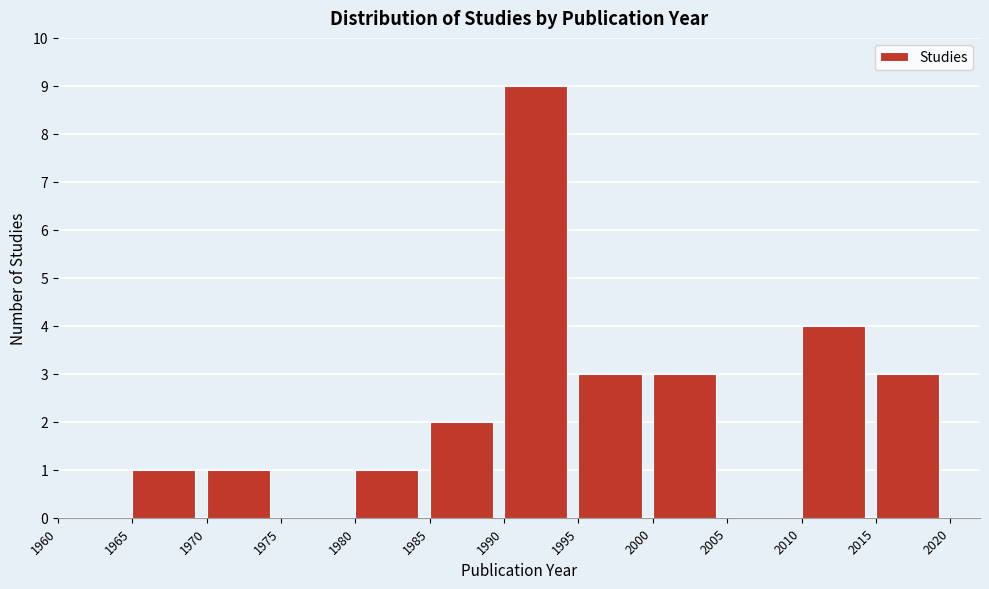

How tall is the bar that spans 1980 to 1985 on the x-axis? The values are not printed on the chart, so give them approximately, as read against the axis.

1